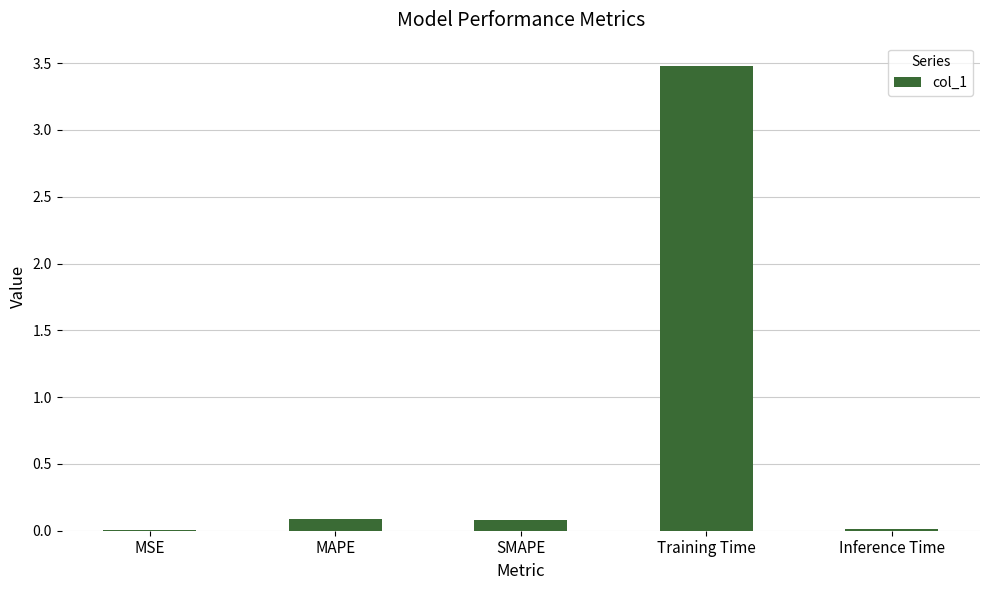

Does the chart contain stacked bars?

No